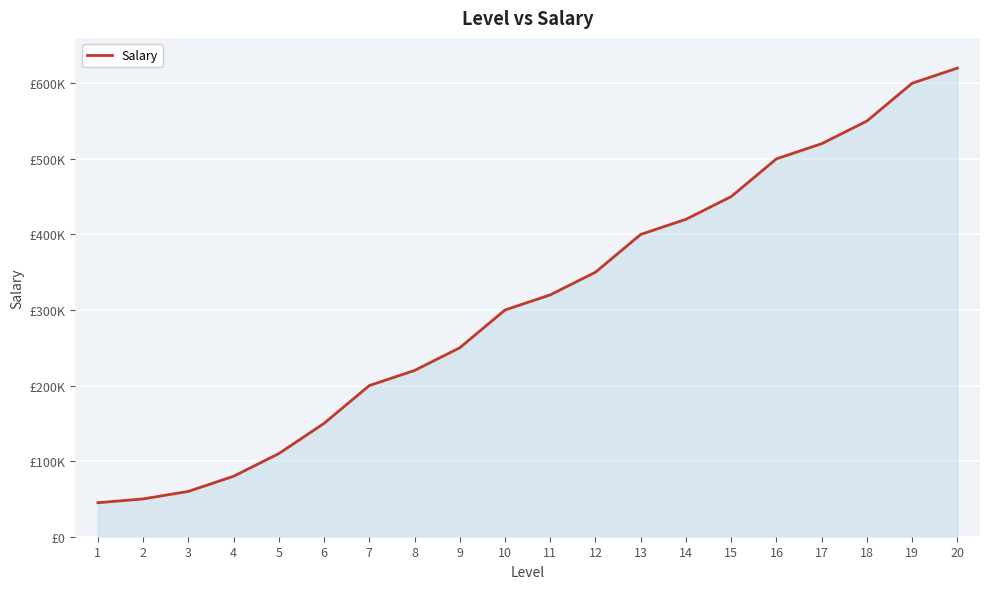

At which category does the chart reach its peak across all series?

20